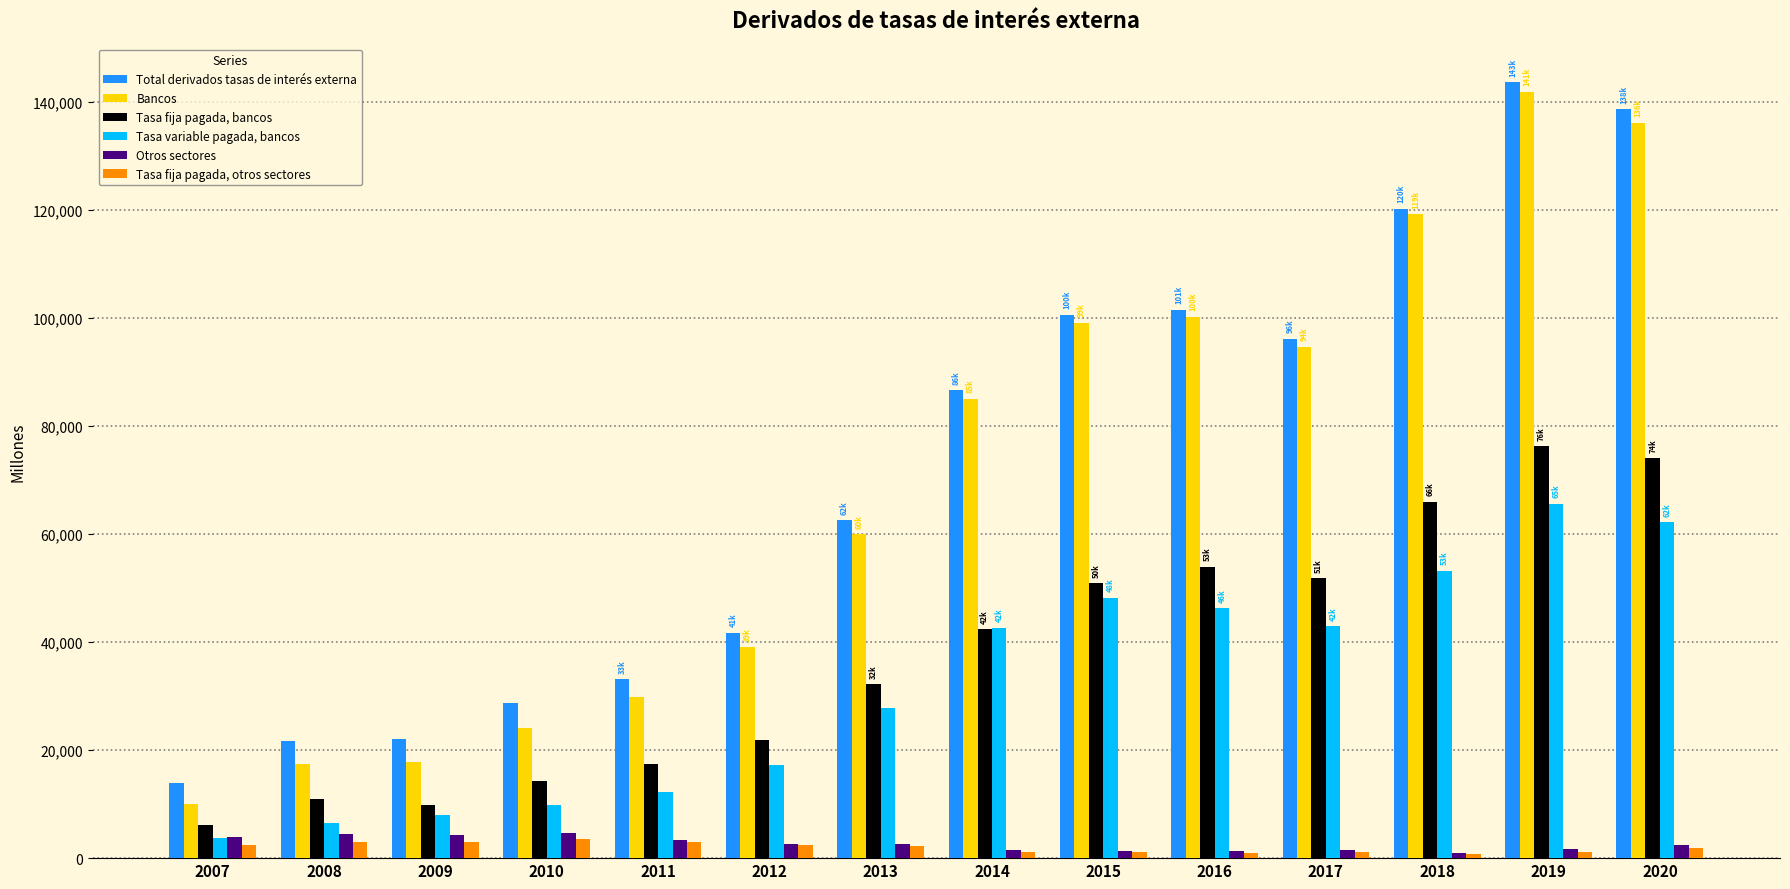

What is the difference between the maximum and minimum values in the Otros sectores series?

3704